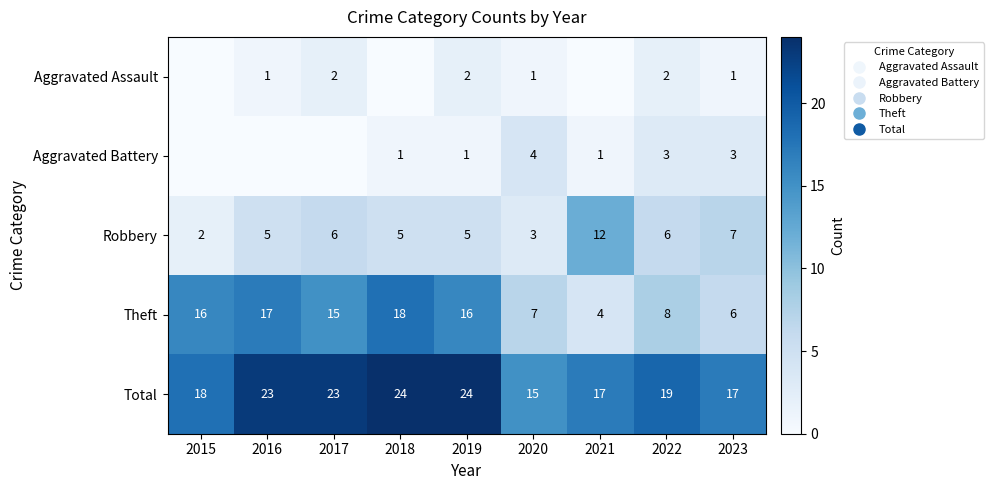

What is the highest value of the Total series?

24